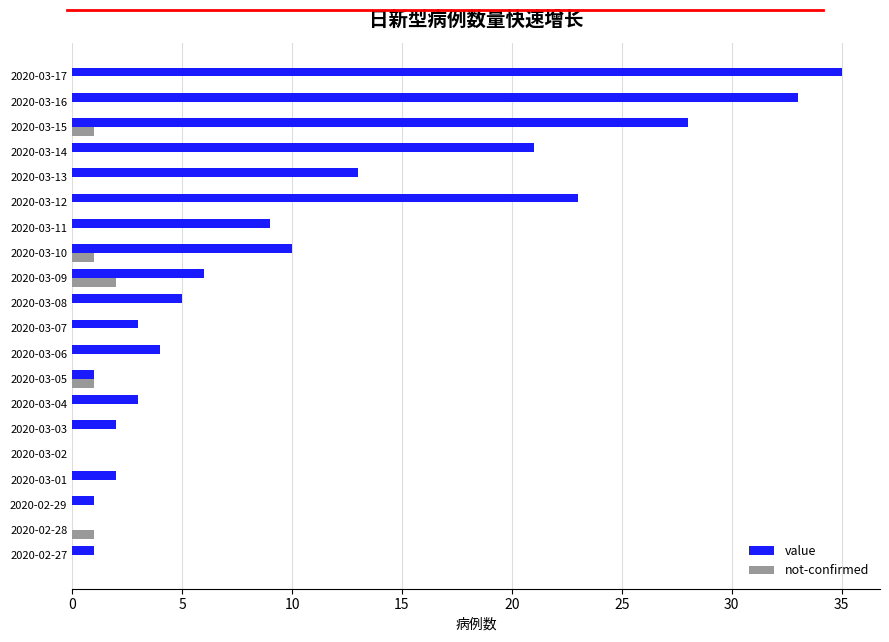

What is the sum of all value values?

200